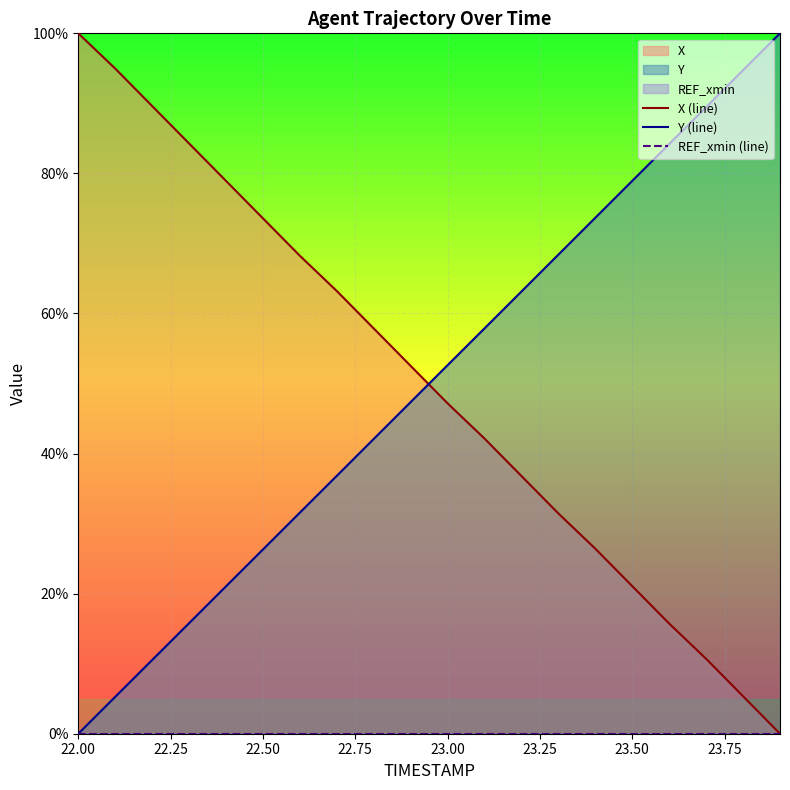

Is it true that Y (line) equals 7.6 at 22.50?

False